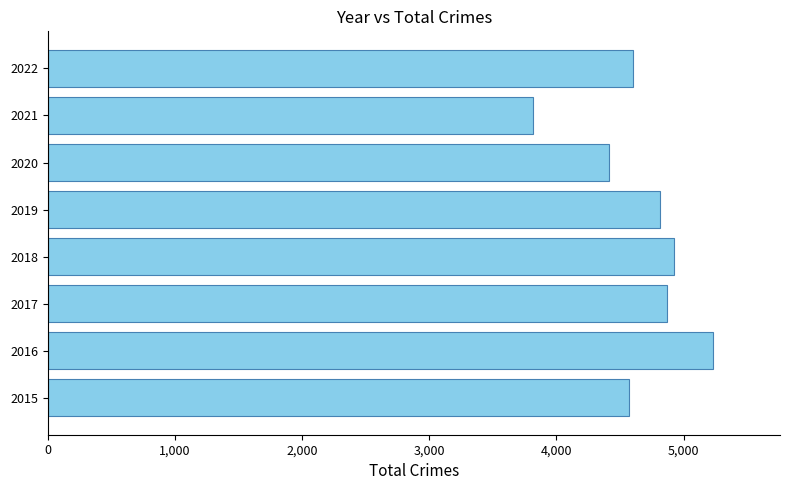

The value at 2019 is 2036. True or false?

False